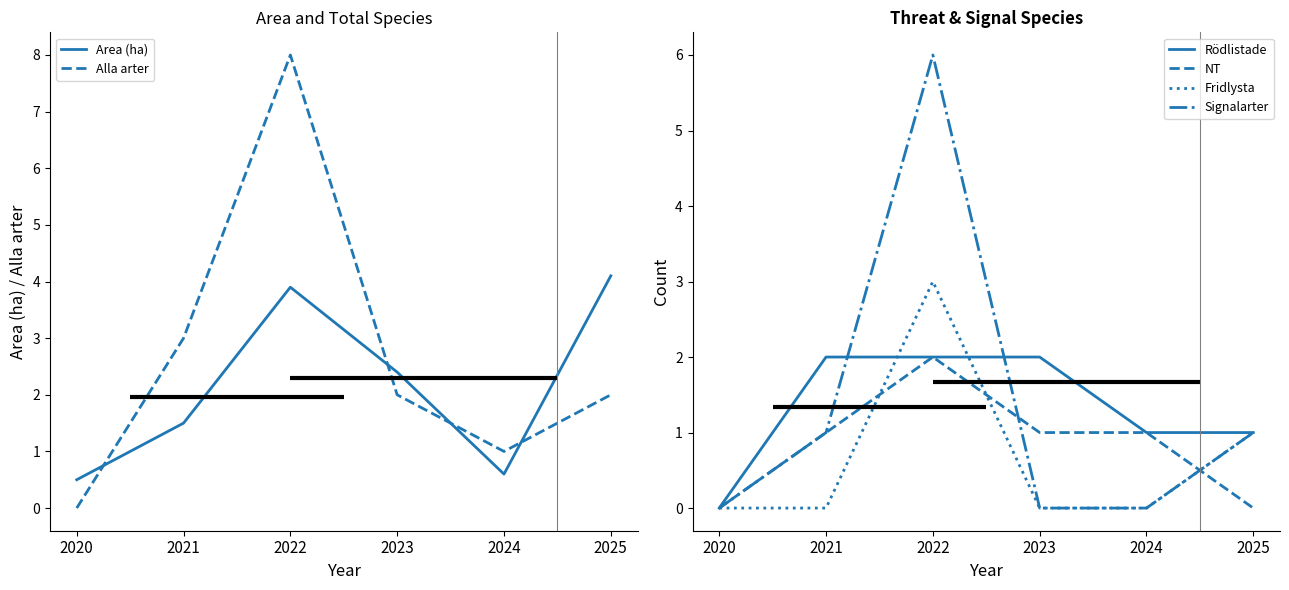

What are all the series names shown in the legend?

Area (ha), Alla arter, Rödlistade, NT, Fridlysta, Signalarter